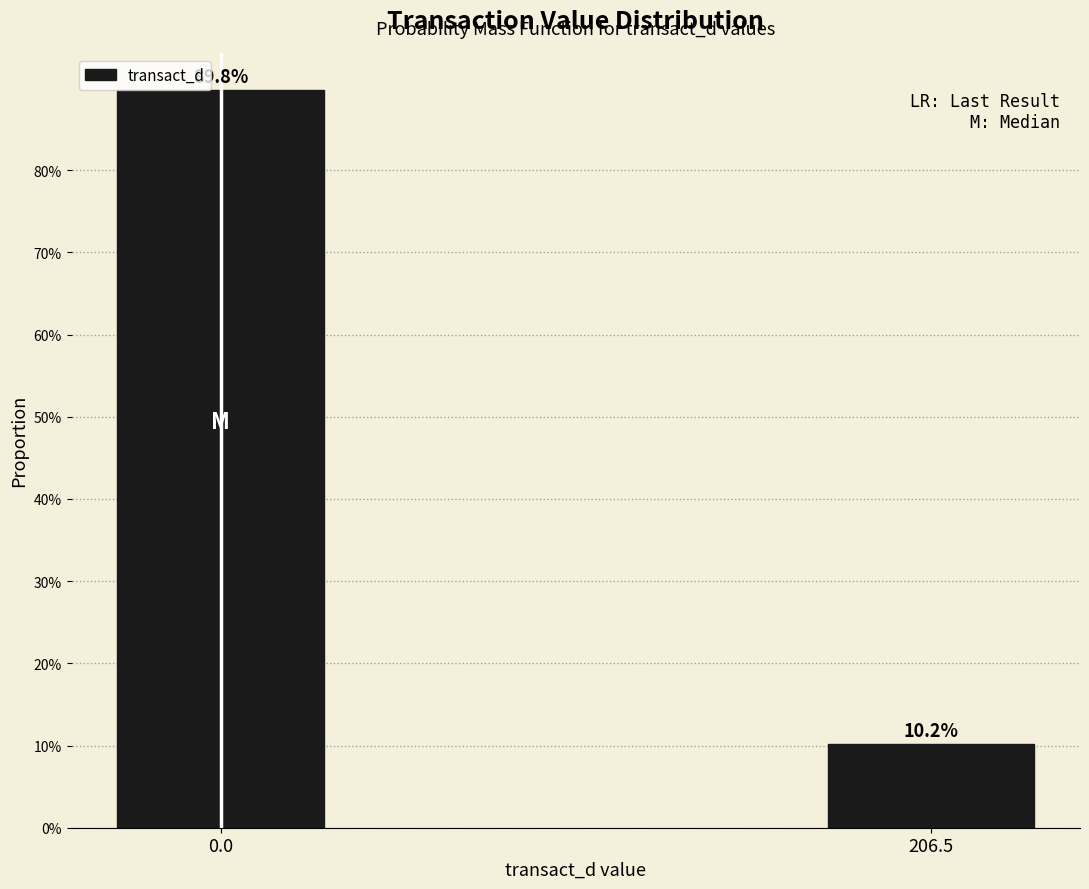

Does the chart contain any negative values?

No